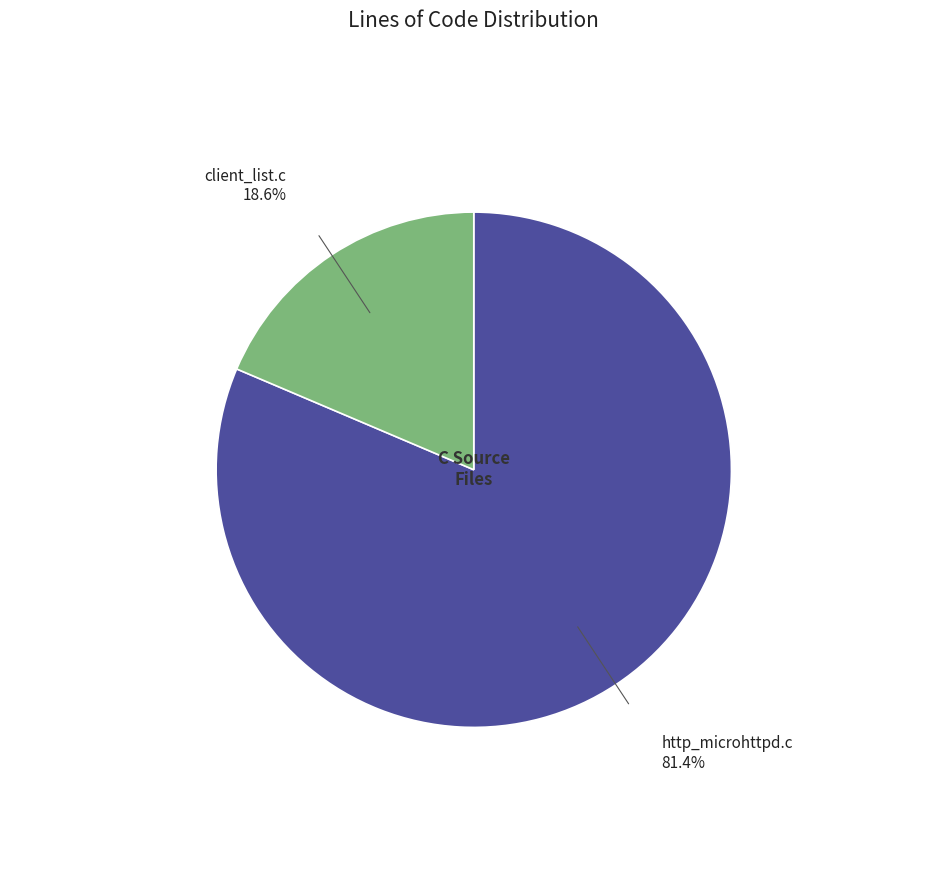

How many slices are in this pie chart?

2